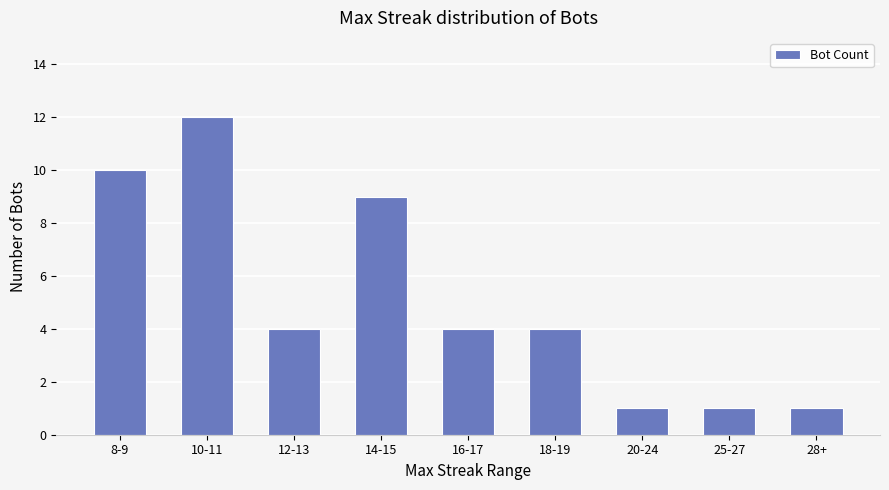

Count the number of data series in this chart.

1